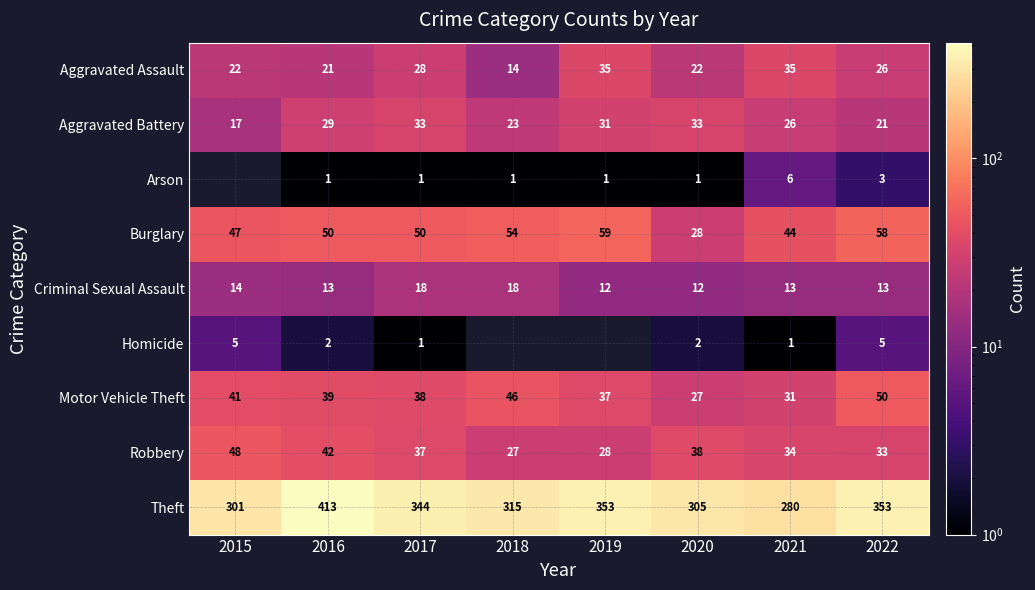

What is the difference between the highest and lowest values at 2022?

350